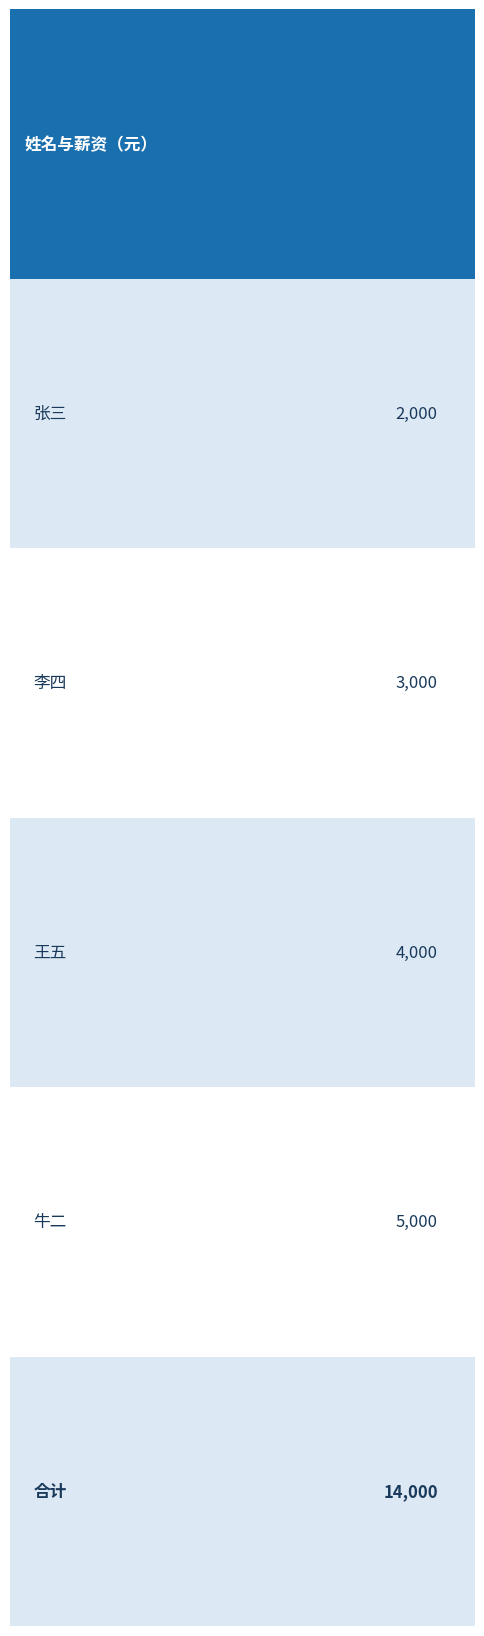

The chart shows a value of 3000 at 李四. True or false?

True